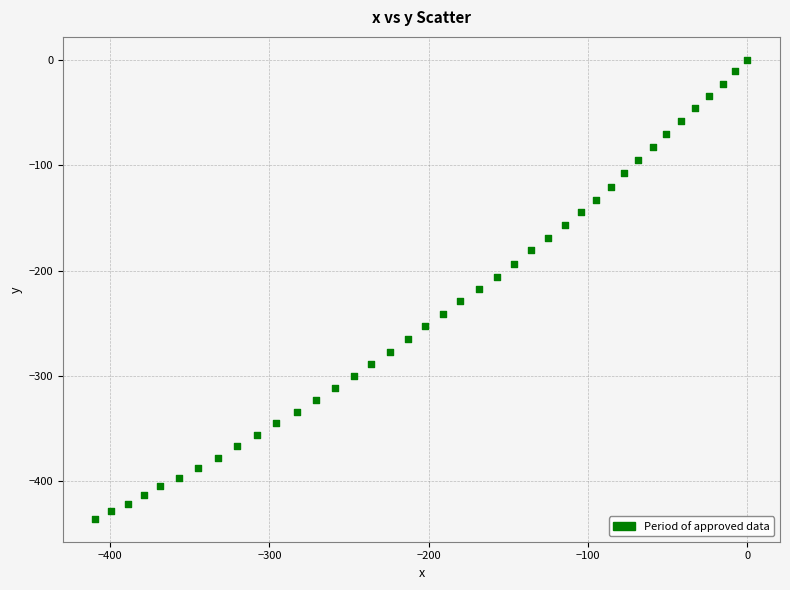

What is the range of X values (max minus min)?

409.1